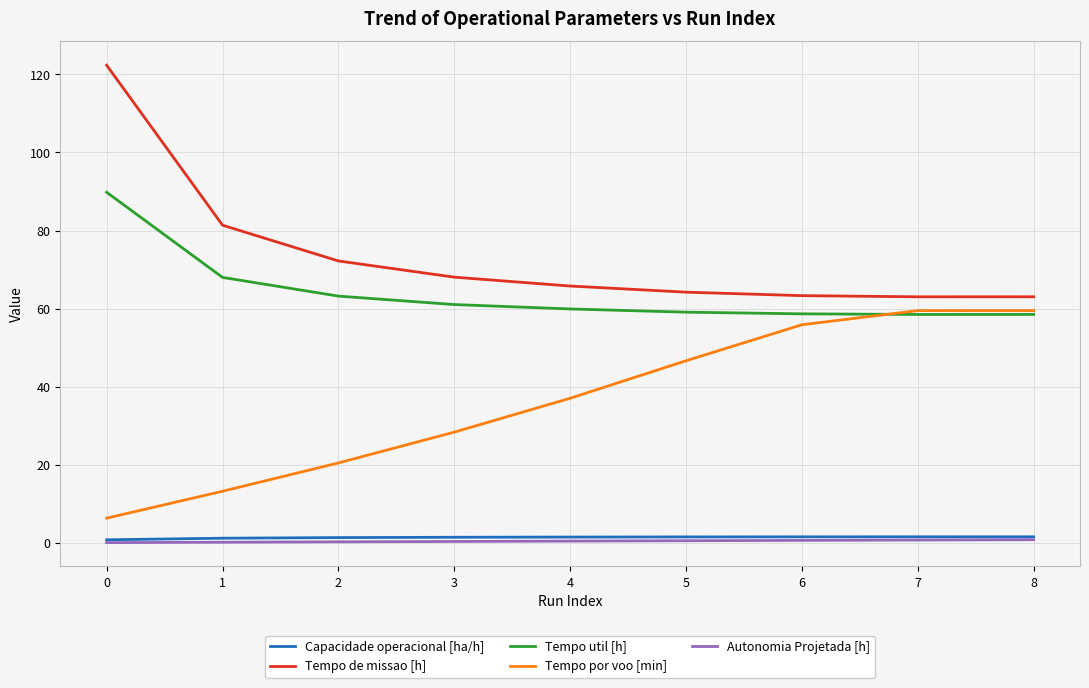

Between 0 and 7, which series saw the biggest shift?

Tempo de missao [h]